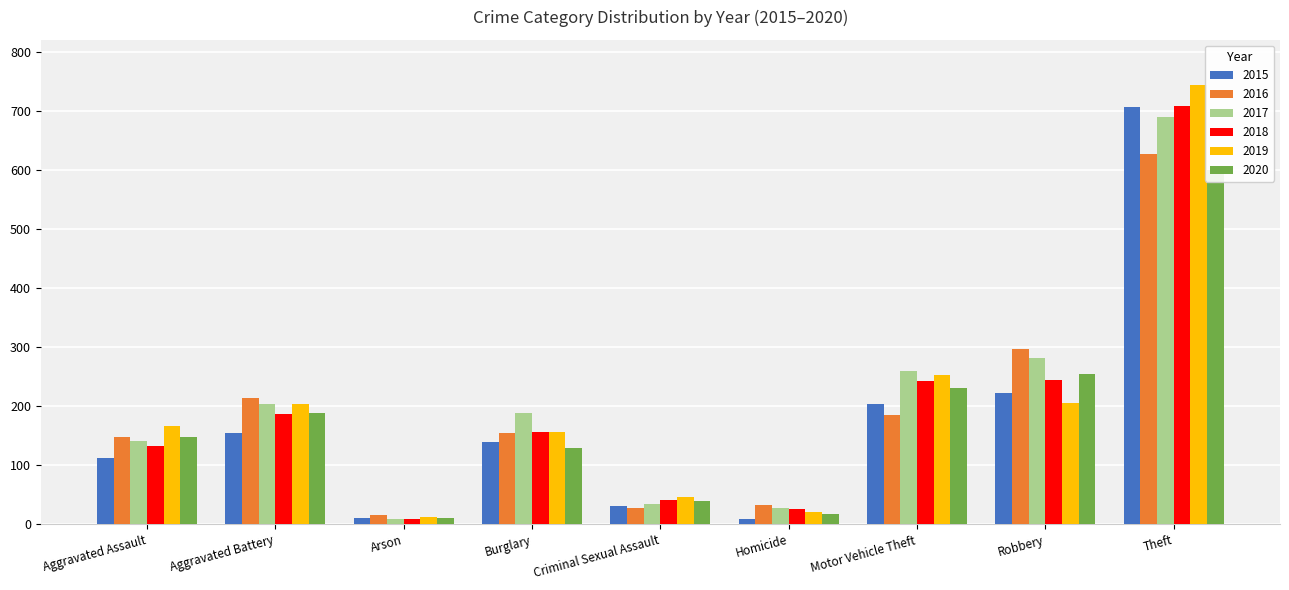

How many categories are shown in the chart?

9